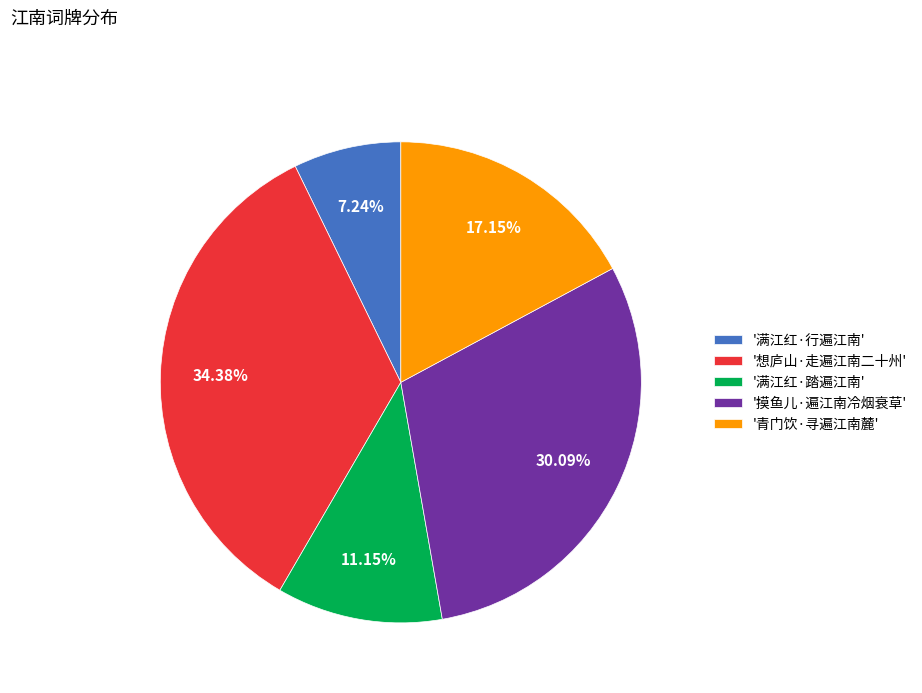

How many slices are in this pie chart?

5